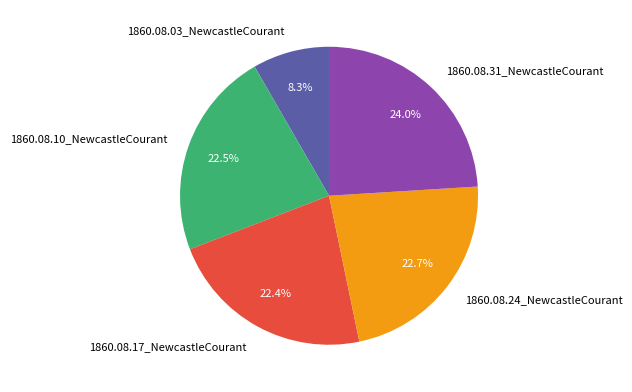

To the nearest percent, what is the combined percentage of 1860.08.24_NewcastleCourant and 1860.08.10_NewcastleCourant?

45%